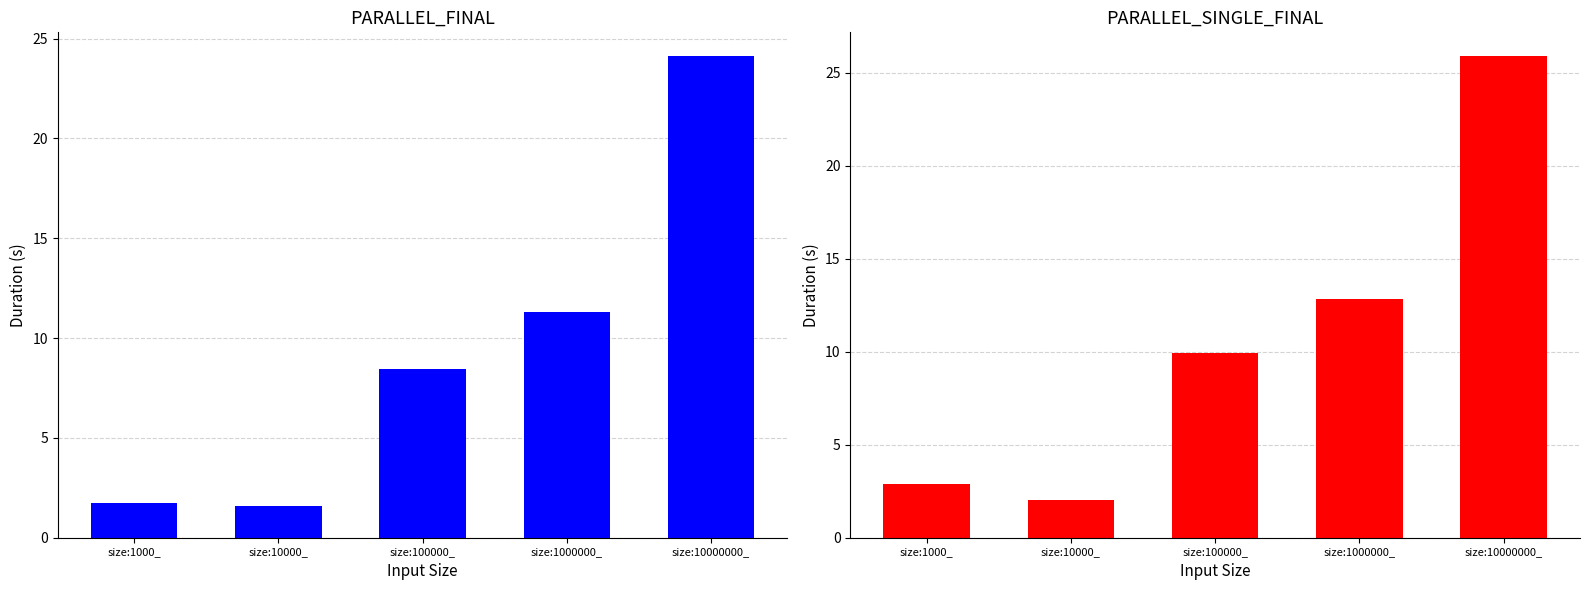

How many values in the PARALLEL_FINAL series are below 8?

2